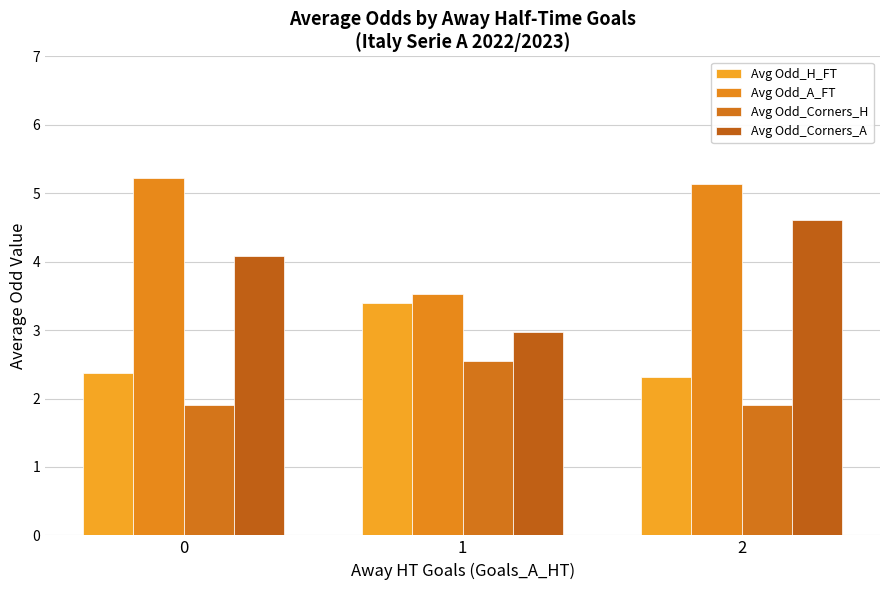

What are all the series names shown in the legend?

Avg Odd_H_FT, Avg Odd_A_FT, Avg Odd_Corners_H, Avg Odd_Corners_A